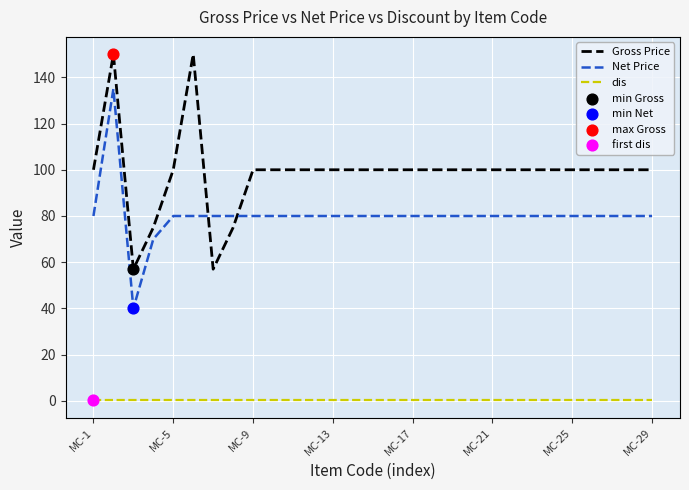

Which series has the largest total across all categories?

Gross Price